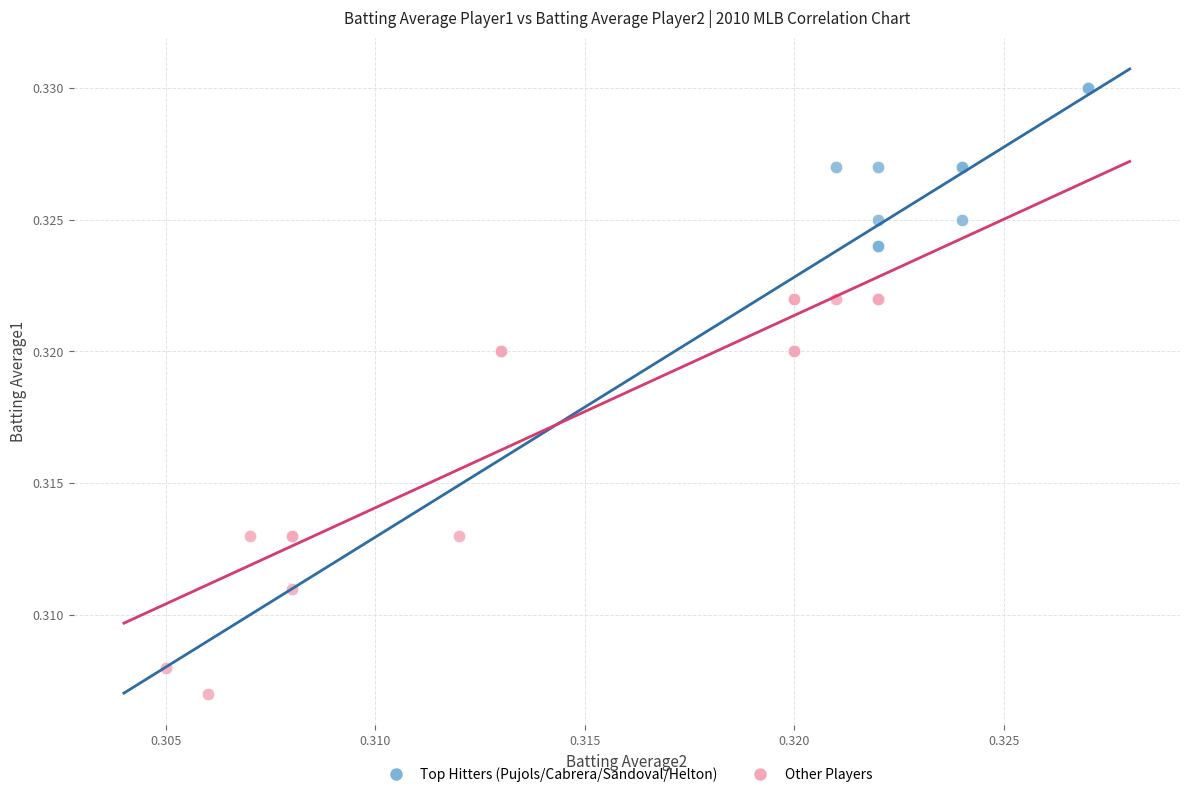

Which series has the largest Y range (max minus min)?

Other Players